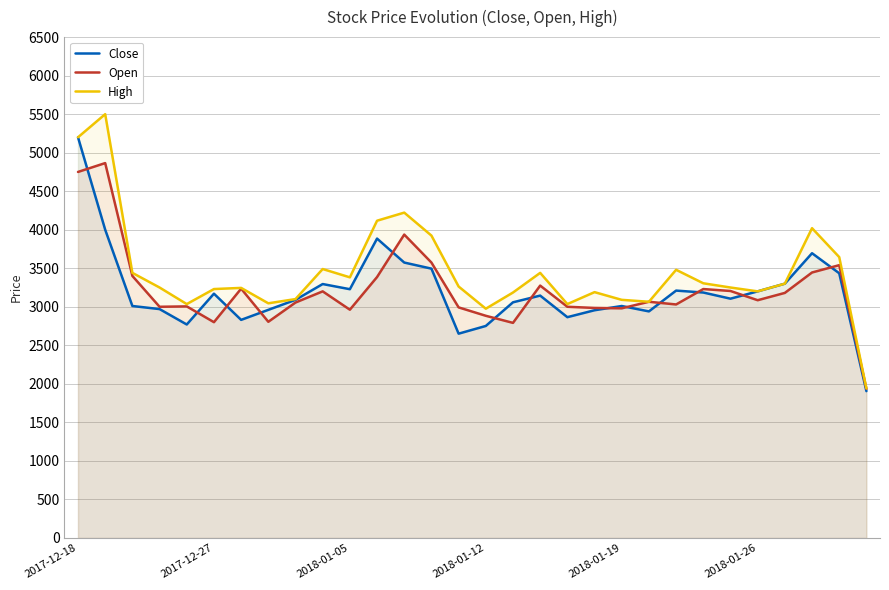

What is the highest value of the Close series?

5200